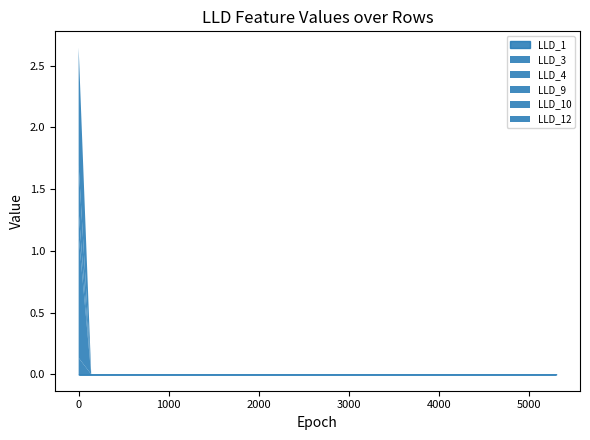

List the labels in order of LLD_10 value, largest first.

0, 1, 2, 3, 4, 5, 6, 7, 8, 9, 10, 11, 12, 13, 14, 15, 16, 17, 18, 19, 20, 21, 22, 23, 24, 25, 26, 27, 28, 29, 30, 31, 32, 33, 34, 35, 36, 37, 38